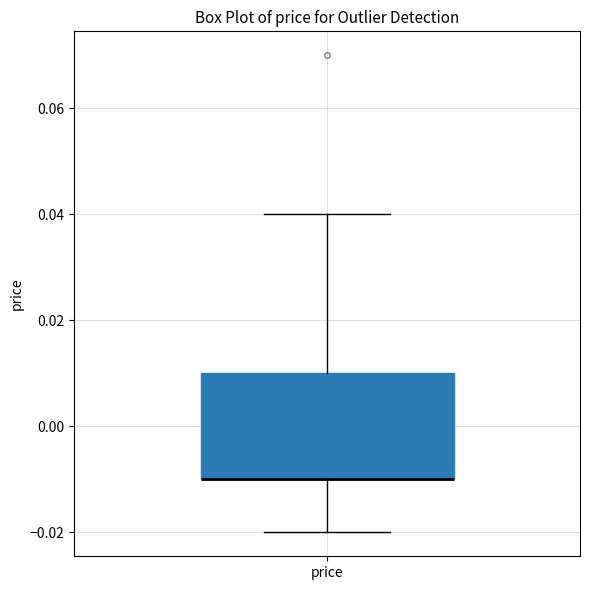

Read this box plot against the y-axis: the position of the median line, the range covered by the box, and the ends of both whiskers. The values are not printed on the chart, so give them approximately, as read against the axis.

median -0.01 (drawn on the box's lower edge), box -0.01 to 0.01, whiskers -0.02 to 0.04